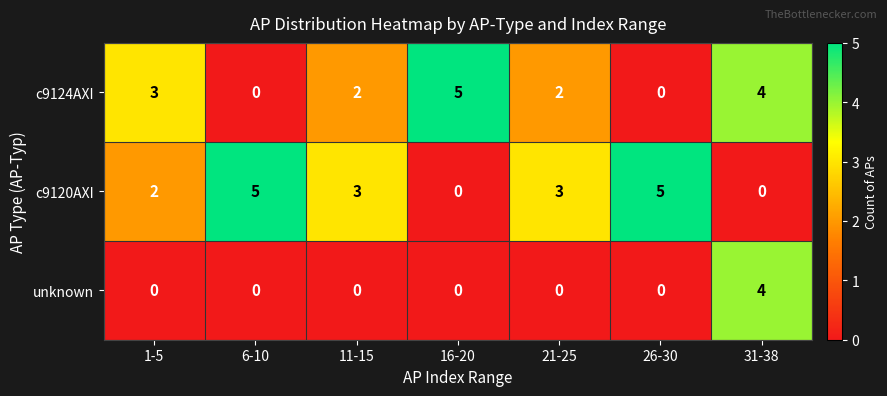

True or false: c9124AXI has a value of 3 at 1-5.

True